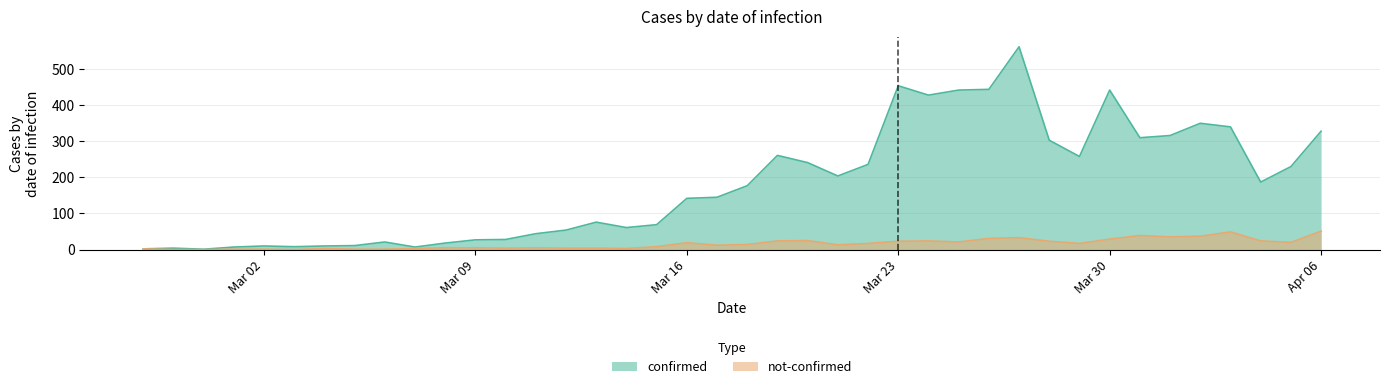

Between 2020-03-31 and 2020-04-05, which is larger?

2020-03-31